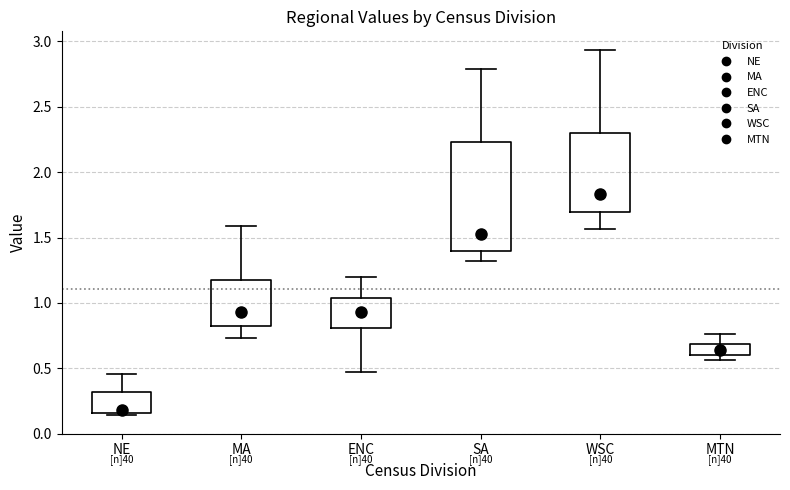

Comparing the boxes themselves (not the whiskers), which one is the tallest?

SA